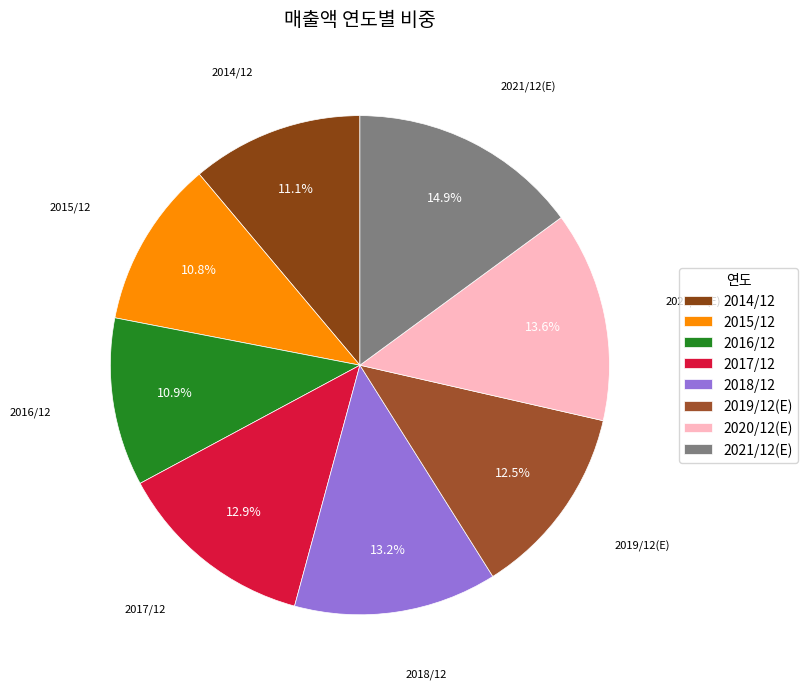

Which category has the biggest portion of the pie?

2021/12(E)